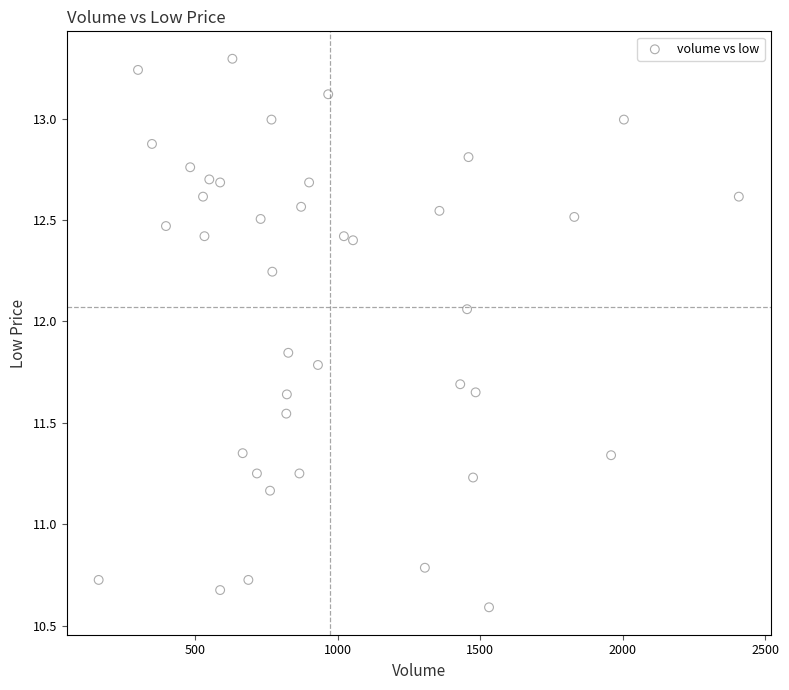

What is the range of Y values (max minus min)?

2.7